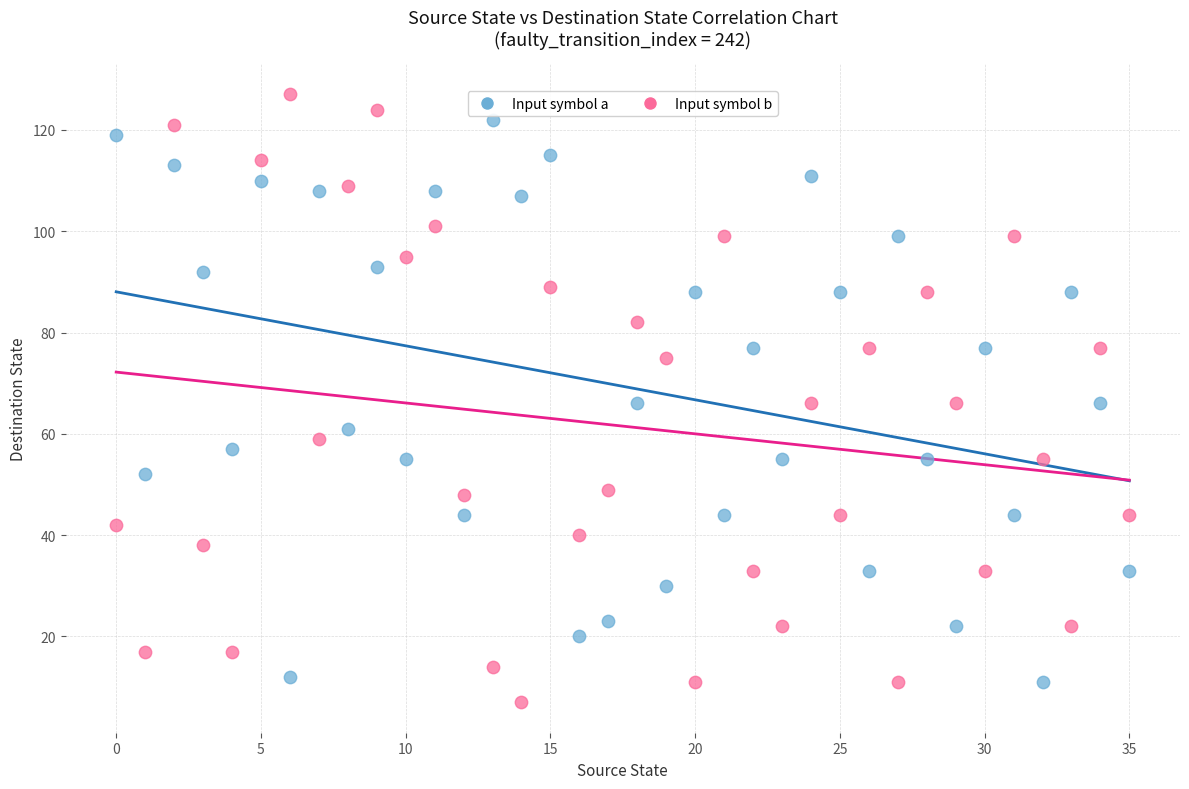

Which series contains the lowest Y value?

Input symbol b